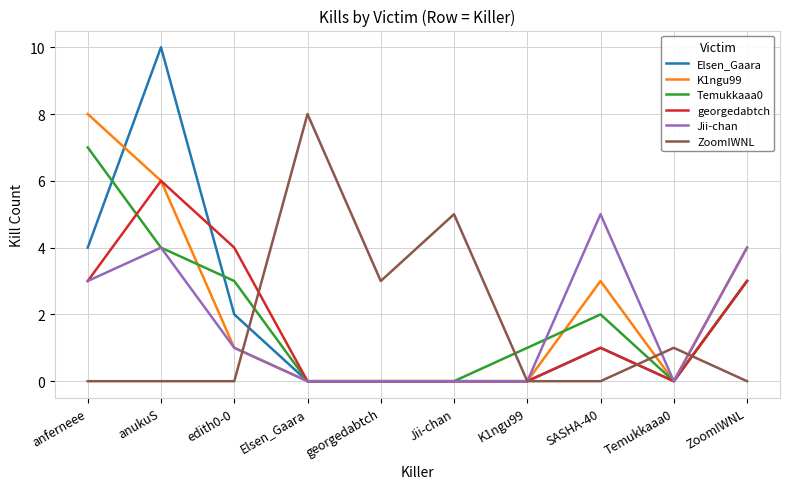

Is the value of Elsen_Gaara at Elsen_Gaara greater than the value of K1ngu99 at anferneee?

No